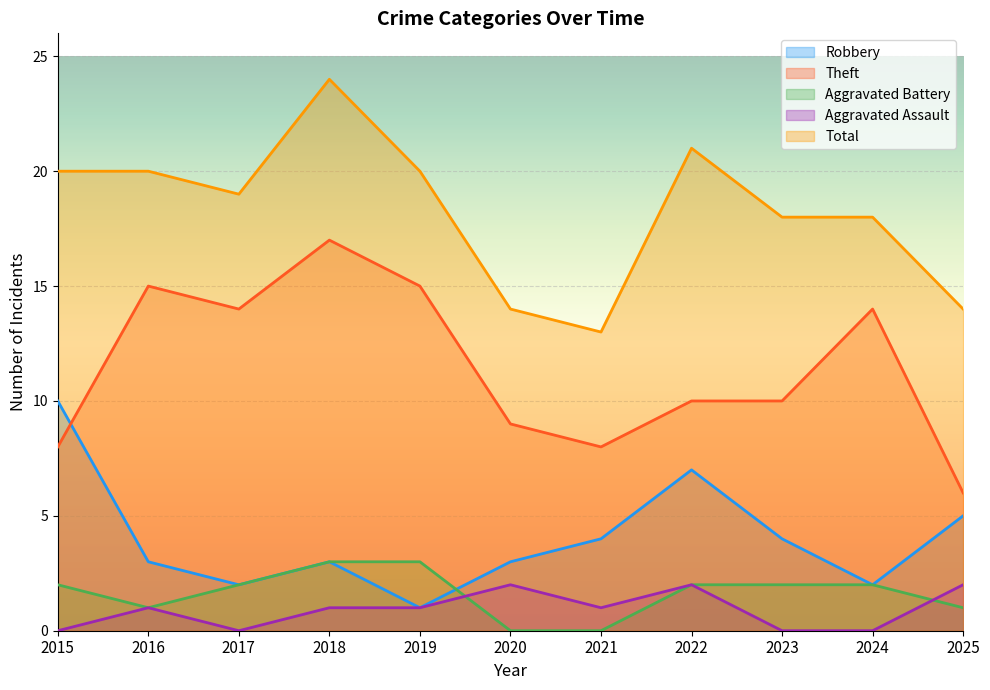

What is the difference between the Theft values at 2020 and 2021?

1